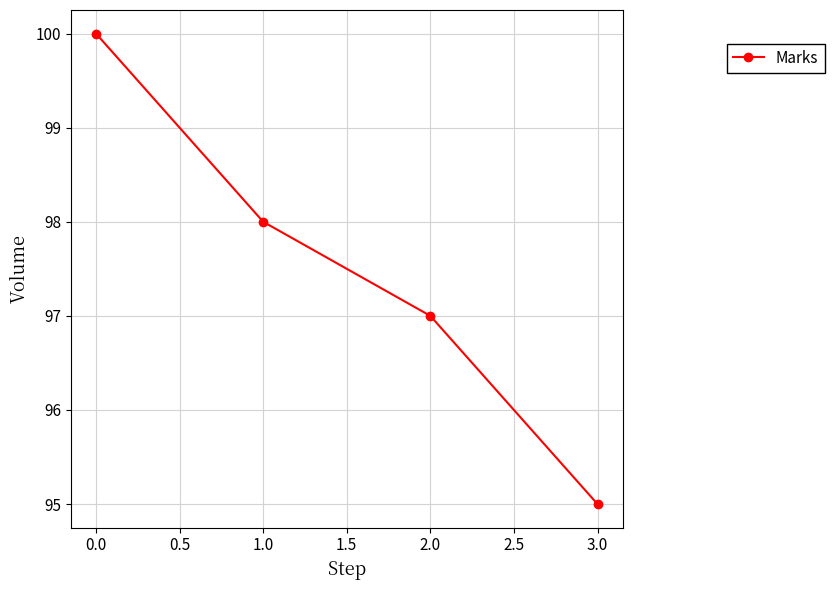

Is it true that the value at 1.0 is 159?

False